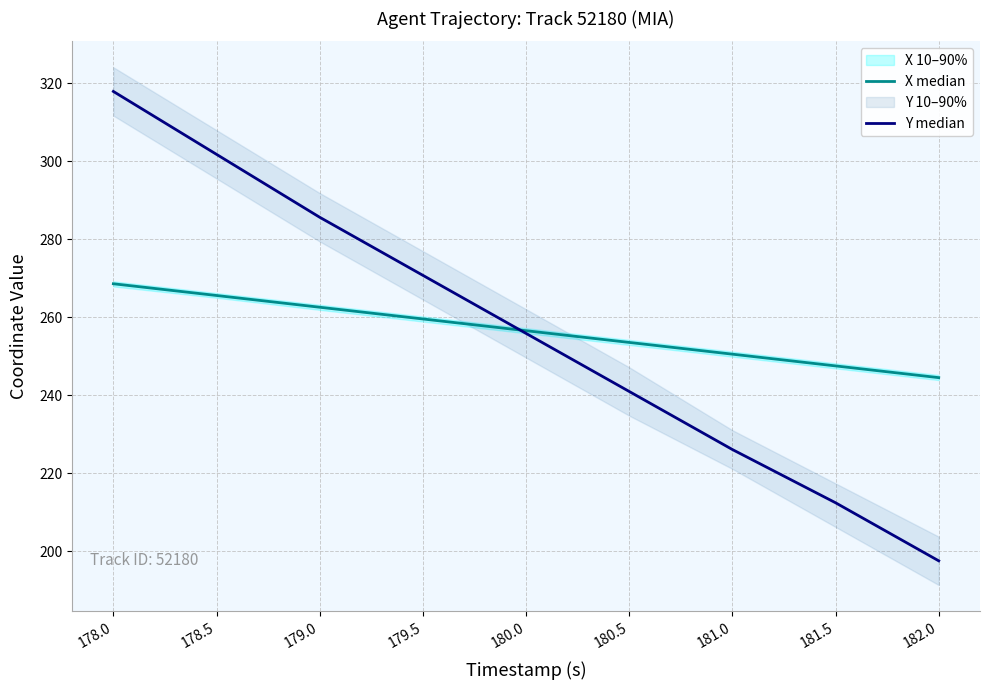

Reading left to right, what are all the values shown in this chart?

X median: 178.0=268.6	178.5=265.6	179.0=262.6	179.5=259.6	180.0=256.6	180.5=253.5	181.0=250.5	181.5=247.5	182.0=244.5
Y median: 178.0=317.9	178.5=301.7	179.0=285.6	179.5=270.7	180.0=255.9	180.5=241.0	181.0=226.1	181.5=212.5	182.0=197.6